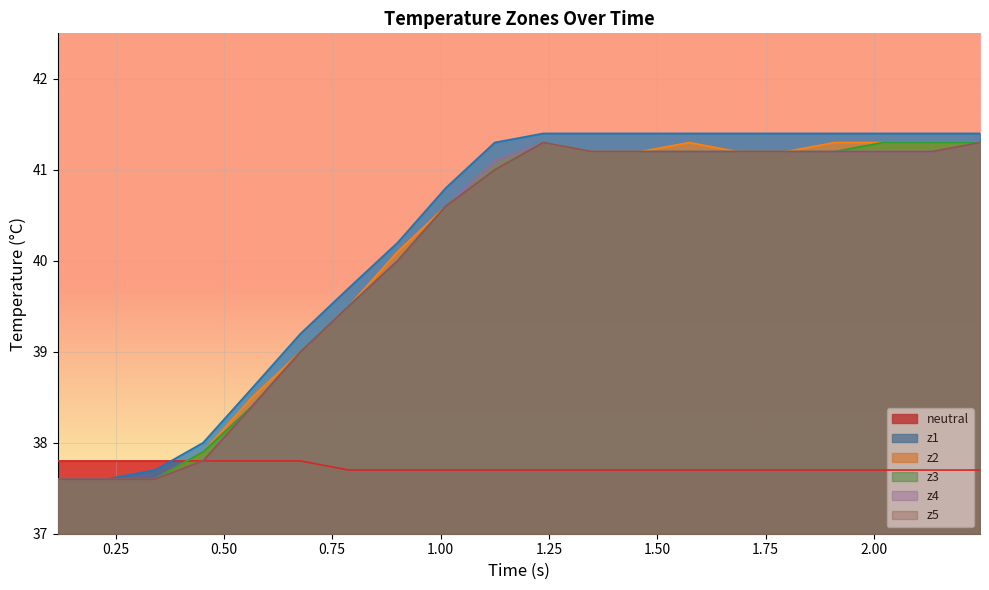

Reading left to right, what are all the values shown in this chart?

neutral: 37.8	37.8	37.8	37.8	37.8	37.8	37.7	37.7	37.7	37.7	37.7	37.7	37.7	37.7	37.7	37.7	37.7	37.7	37.7	37.7
z1: 37.6	37.6	37.7	38.0	38.6	39.2	39.7	40.2	40.8	41.3	41.4	41.4	41.4	41.4	41.4	41.4	41.4	41.4	41.4	41.4
z2: 37.6	37.6	37.6	37.9	38.5	39.0	39.5	40.1	40.6	41.1	41.3	41.2	41.2	41.3	41.2	41.2	41.3	41.3	41.3	41.3
z3: 37.6	37.6	37.6	37.9	38.4	39.0	39.5	40.0	40.6	41.1	41.3	41.2	41.2	41.2	41.2	41.2	41.2	41.3	41.3	41.3
z4: 37.6	37.6	37.6	37.8	38.4	39.0	39.5	40.0	40.6	41.1	41.3	41.2	41.2	41.2	41.2	41.2	41.2	41.2	41.2	41.3
z5: 37.6	37.6	37.6	37.8	38.4	39.0	39.5	40.0	40.6	41.0	41.3	41.2	41.2	41.2	41.2	41.2	41.2	41.2	41.2	41.3